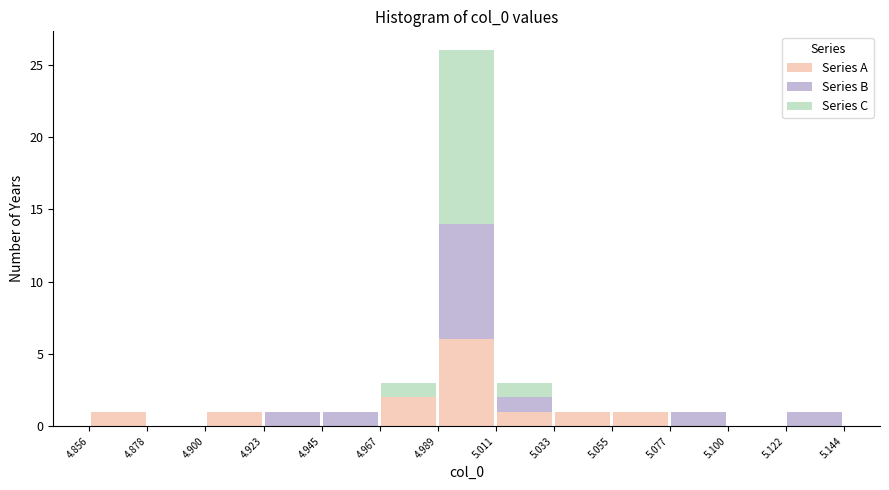

What is the total height of the stacked bar covering 4.967 to 4.989 on the x-axis? The values are not printed on the chart, so give them approximately, as read against the axis.

3